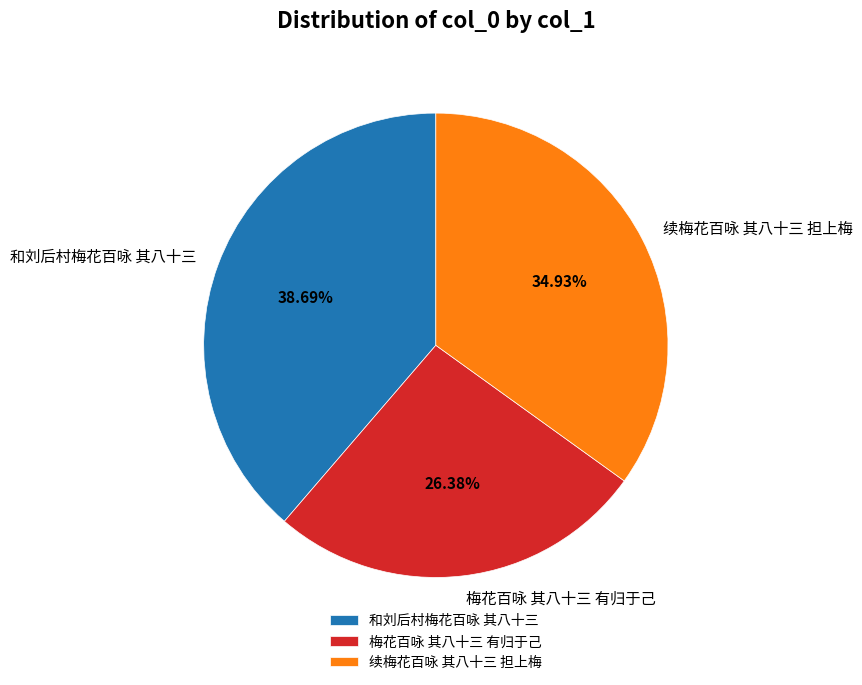

Is there a majority slice in this chart?

No